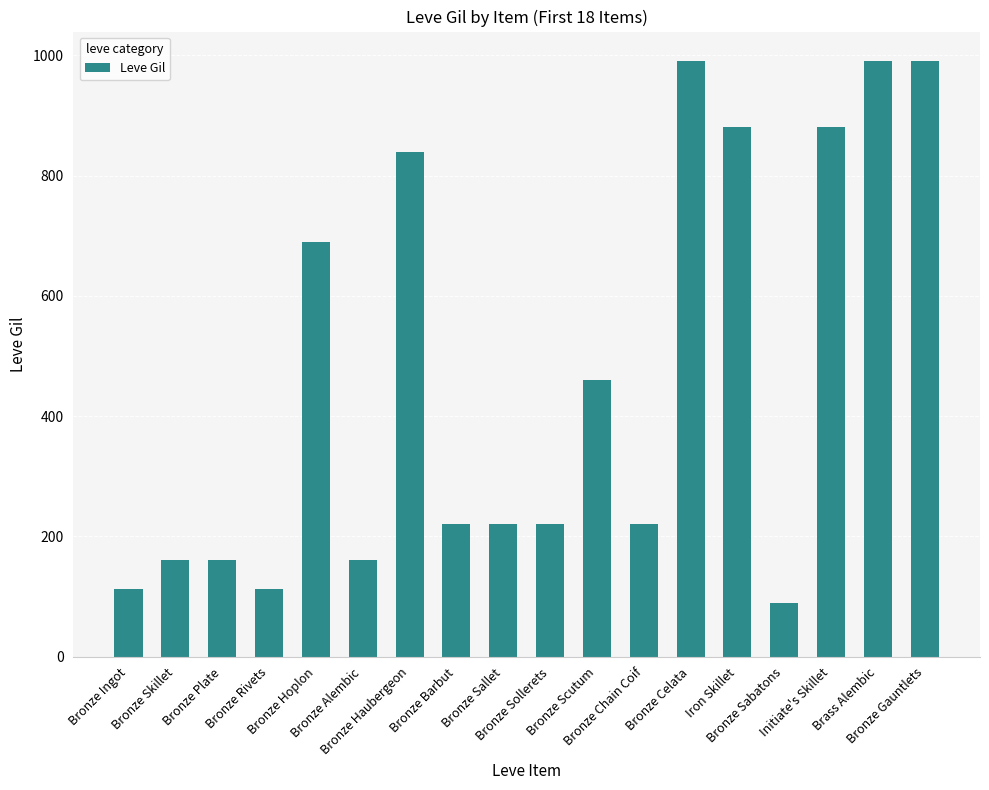

The value at Bronze Plate is 258. True or false?

False